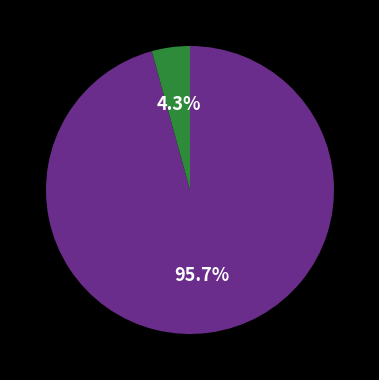

Is there any slice that represents more than half of the pie?

Yes